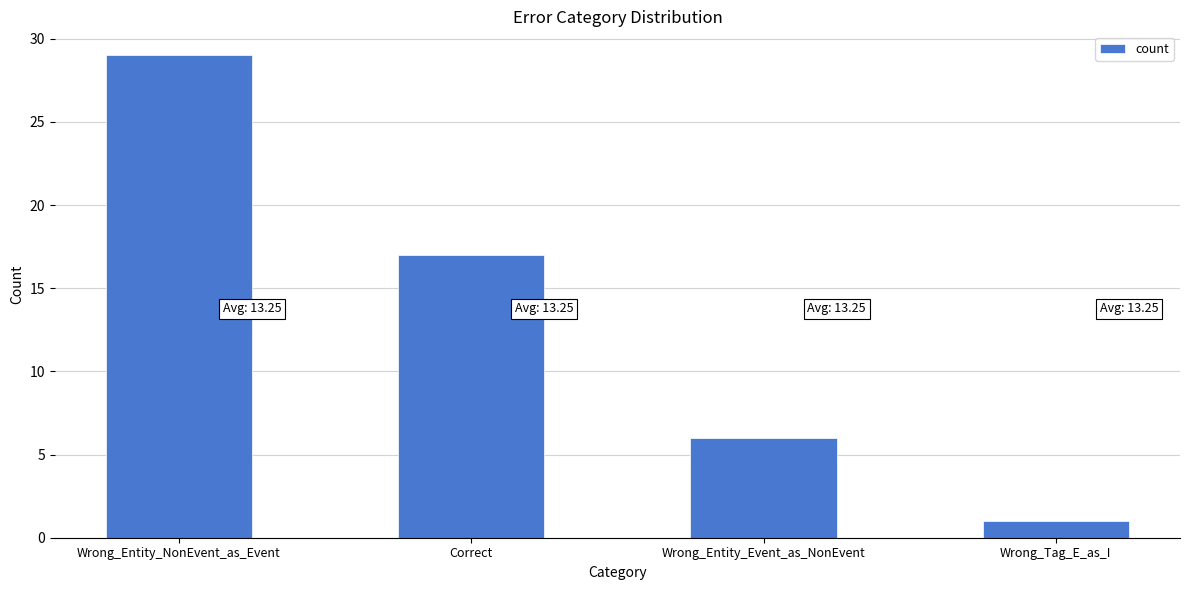

Approximately how many times larger is the value at Correct compared to Wrong_Entity_Event_as_NonEvent?

2.8